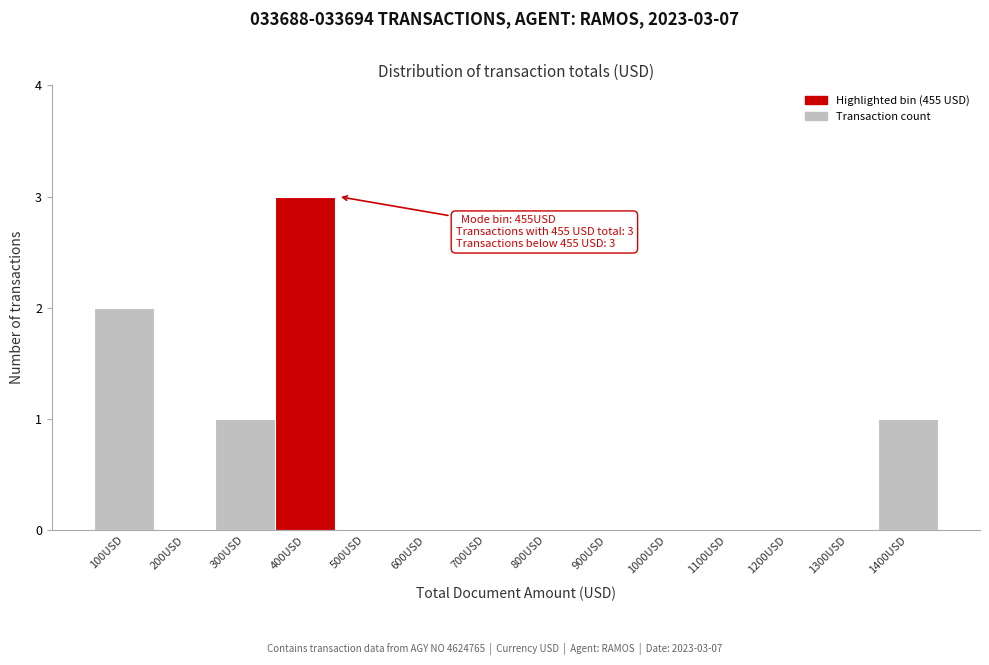

Reading left to right, list all the values displayed in this chart.

100USD=2	200USD=0	300USD=1	400USD=3	500USD=0	600USD=0	700USD=0	800USD=0	900USD=0	1000USD=0	1100USD=0	1200USD=0	1300USD=0	1400USD=1